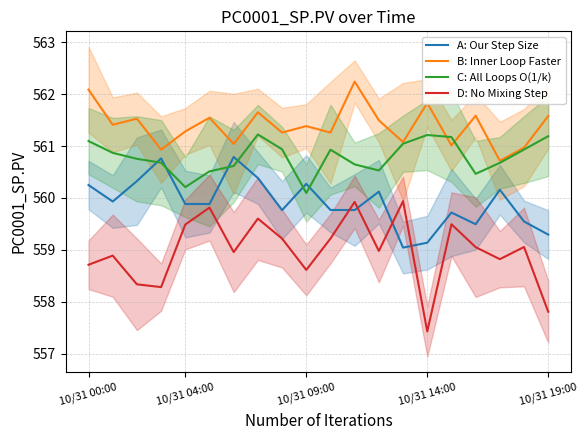

Does the chart display data point markers on the line(s)?

No